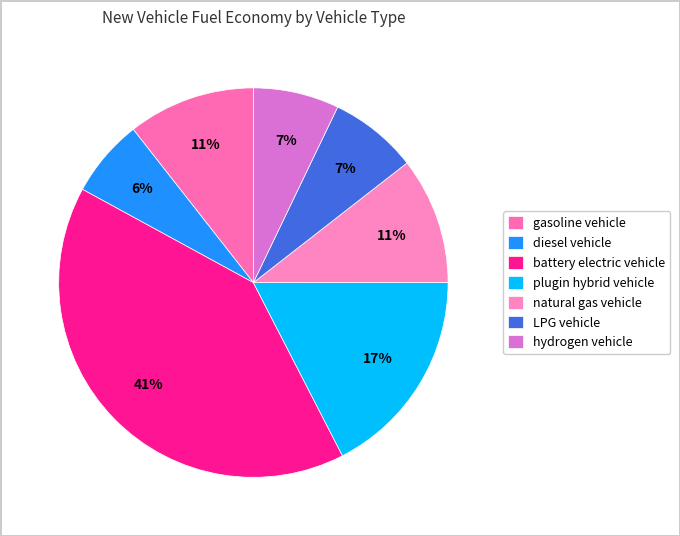

Does gasoline vehicle represent more than half of the total?

No